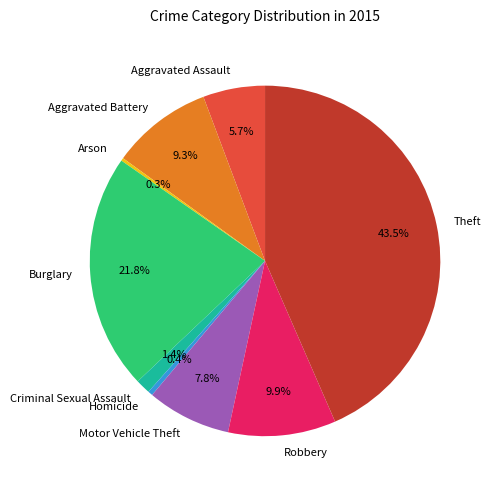

Is Motor Vehicle Theft the majority of the pie?

No